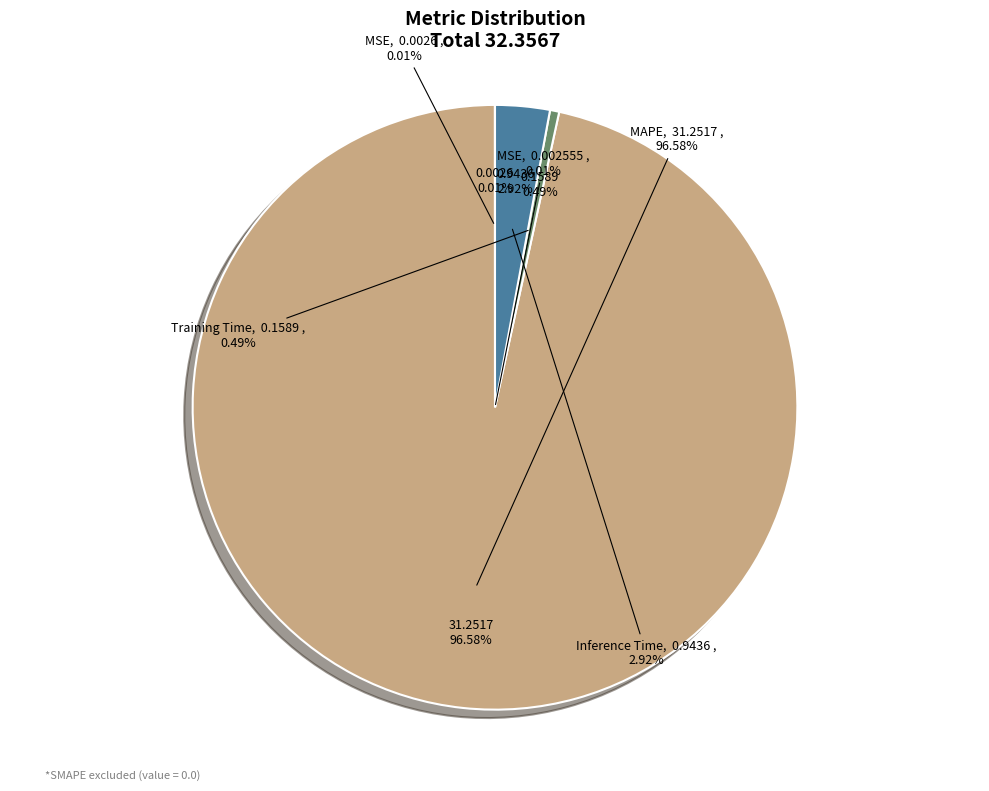

Is it true that Training Time is 0% of the pie?

True